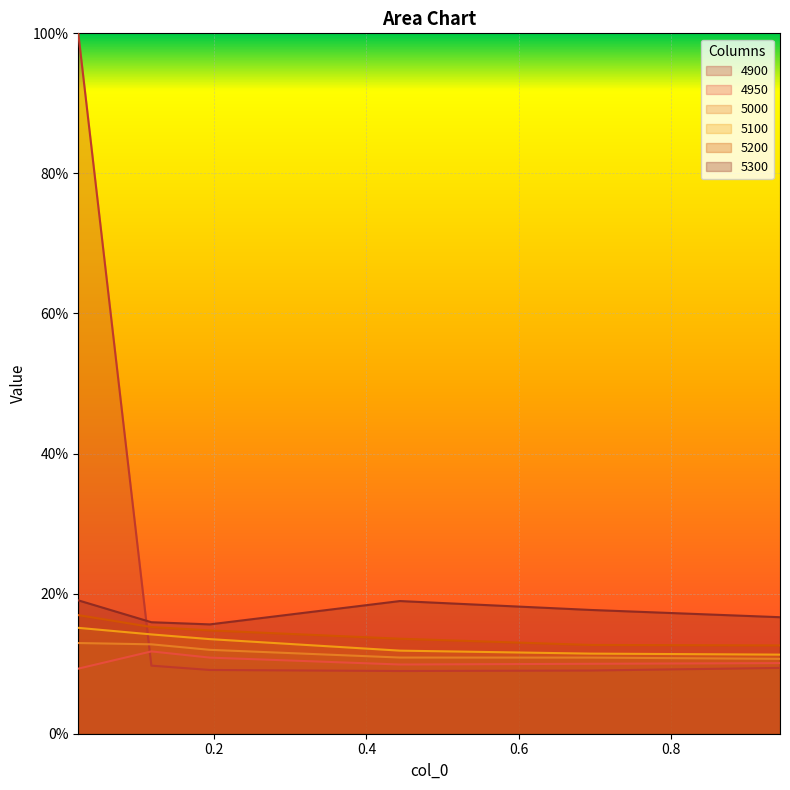

Rank the series by their maximum value, from lowest to highest.

4950, 5000, 5100, 5200, 5300, 4900